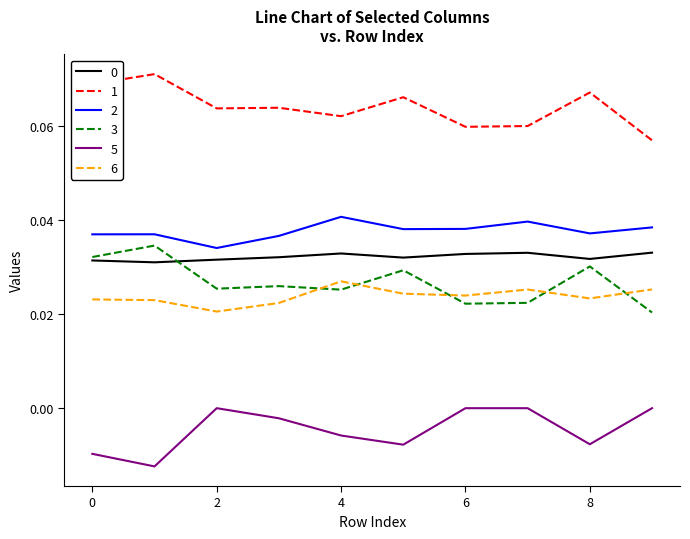

True or false: 6 and 1 intersect in this chart.

False